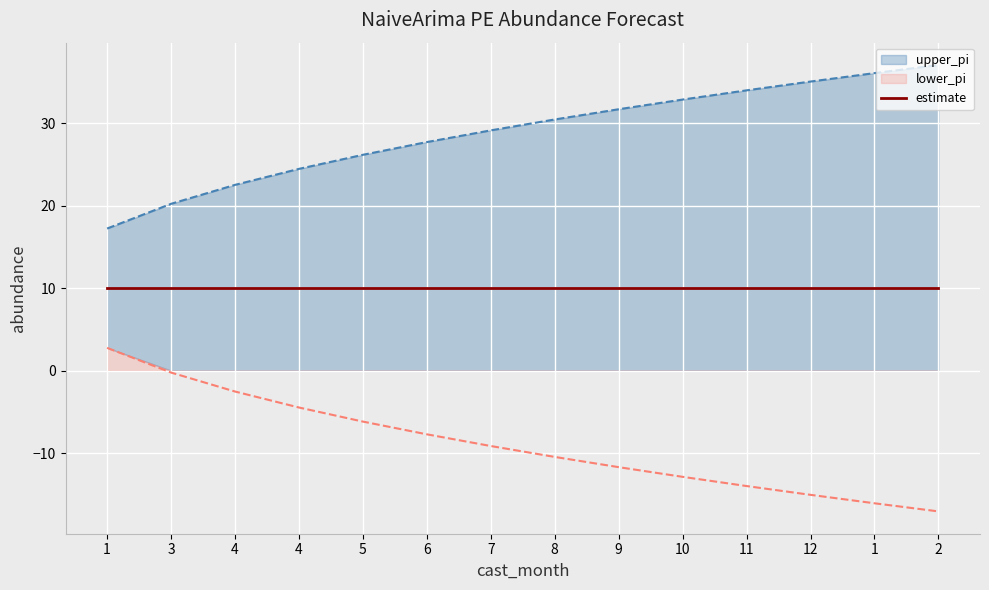

Reading left to right, transcribe all the data shown in this chart.

upper_pi: 1=17.2	3=20.2	4=22.5	4=24.5	5=26.2	6=27.7	7=29.1	8=30.5	9=31.7	10=32.9	11=34.0	12=35.1	1=36.1	2=37.1
lower_pi: 1=2.8	3=-0.2	4=-2.5	4=-4.5	5=-6.2	6=-7.7	7=-9.1	8=-10.5	9=-11.7	10=-12.9	11=-14.0	12=-15.1	1=-16.1	2=-17.1